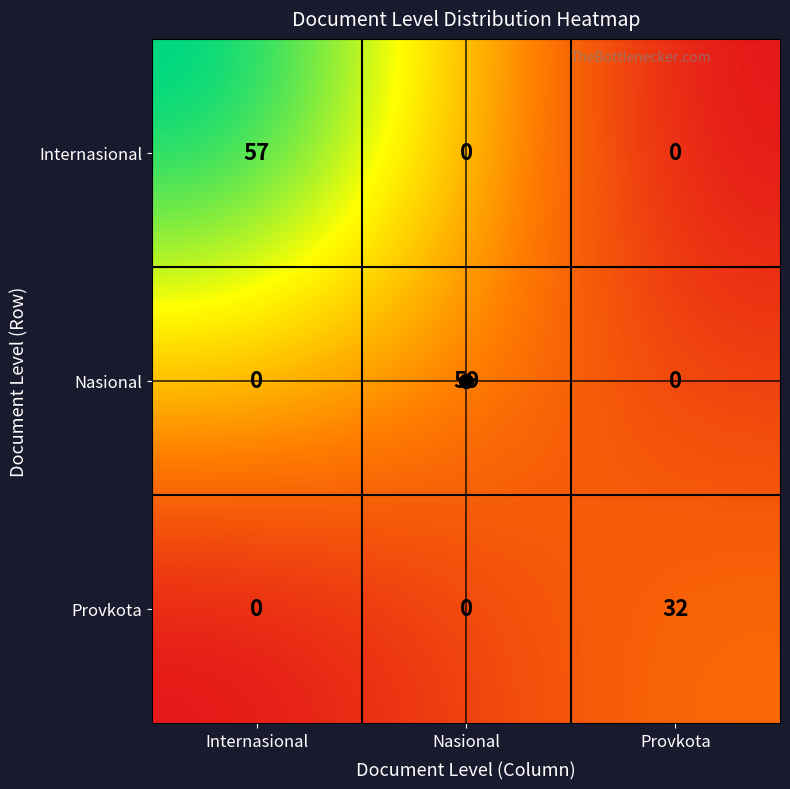

Count the number of categories in the chart.

3